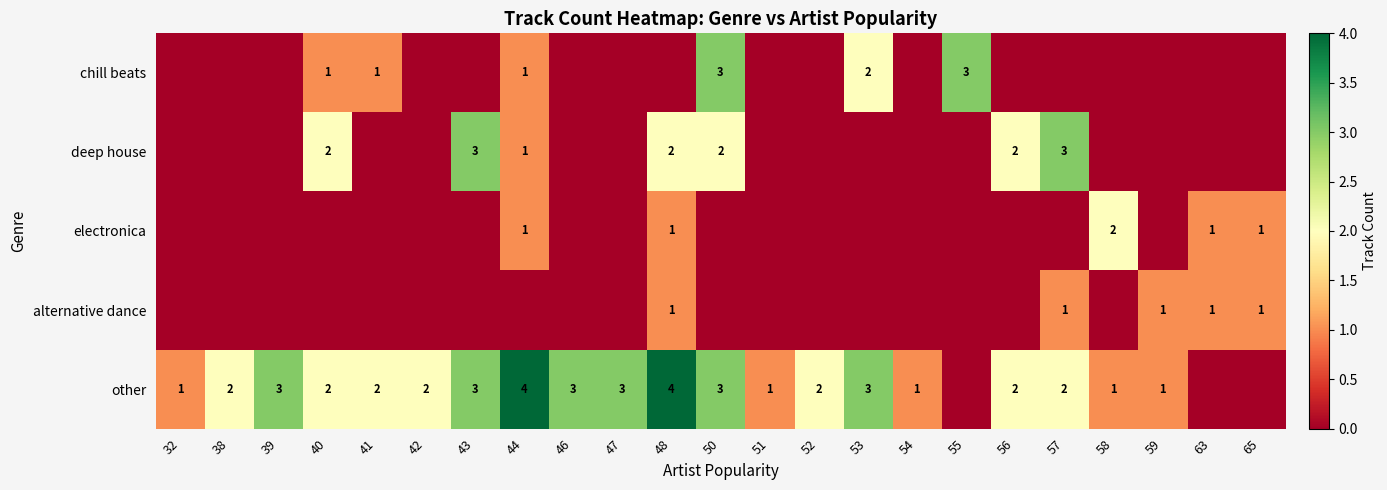

The value of other at 39 is 3. True or false?

True